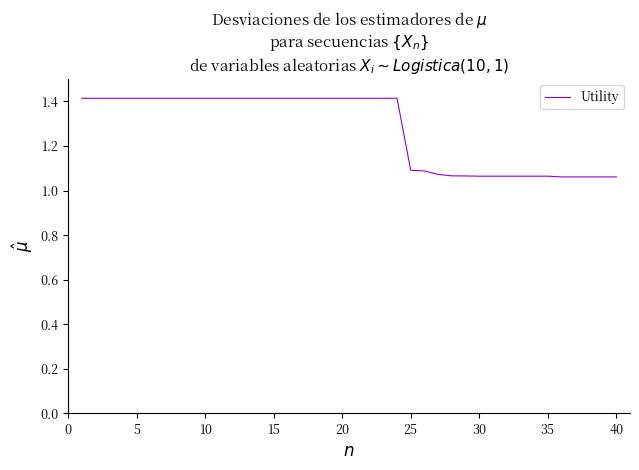

What is the greatest value displayed?

1.4